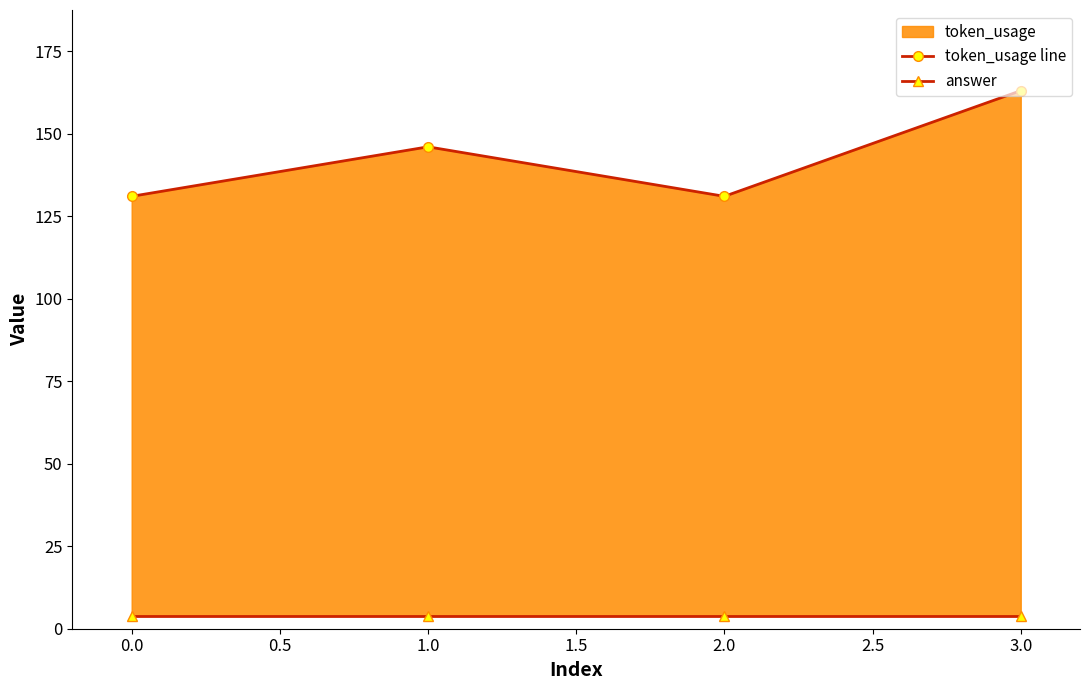

What is the average value of the token_usage line series?

143